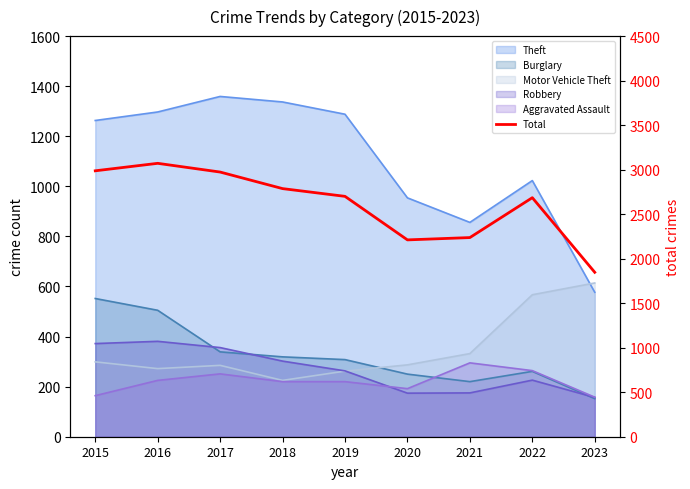

What is the difference between the second highest and minimum values?

1140